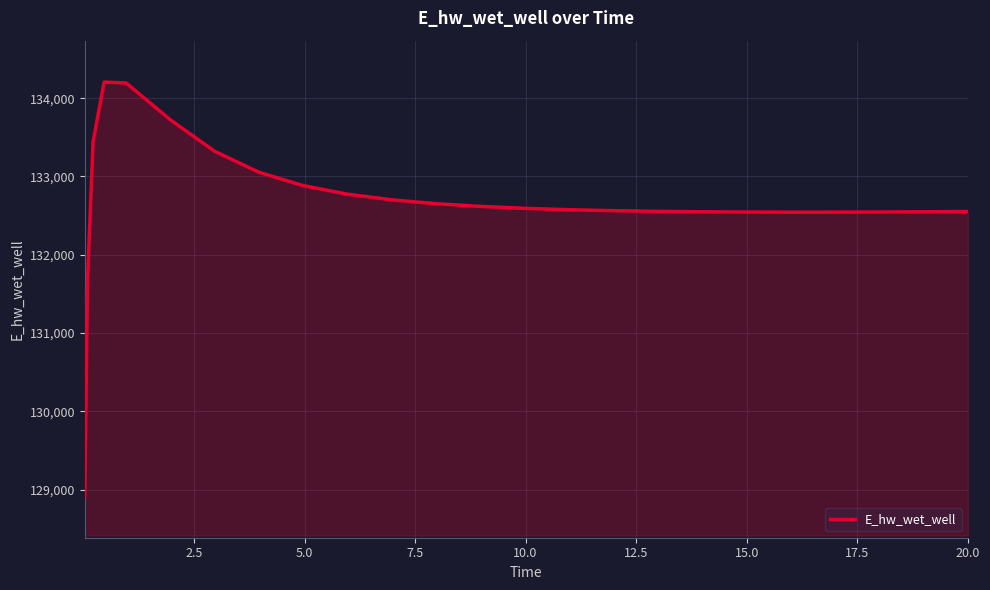

Does the chart display data point markers on the line(s)?

No